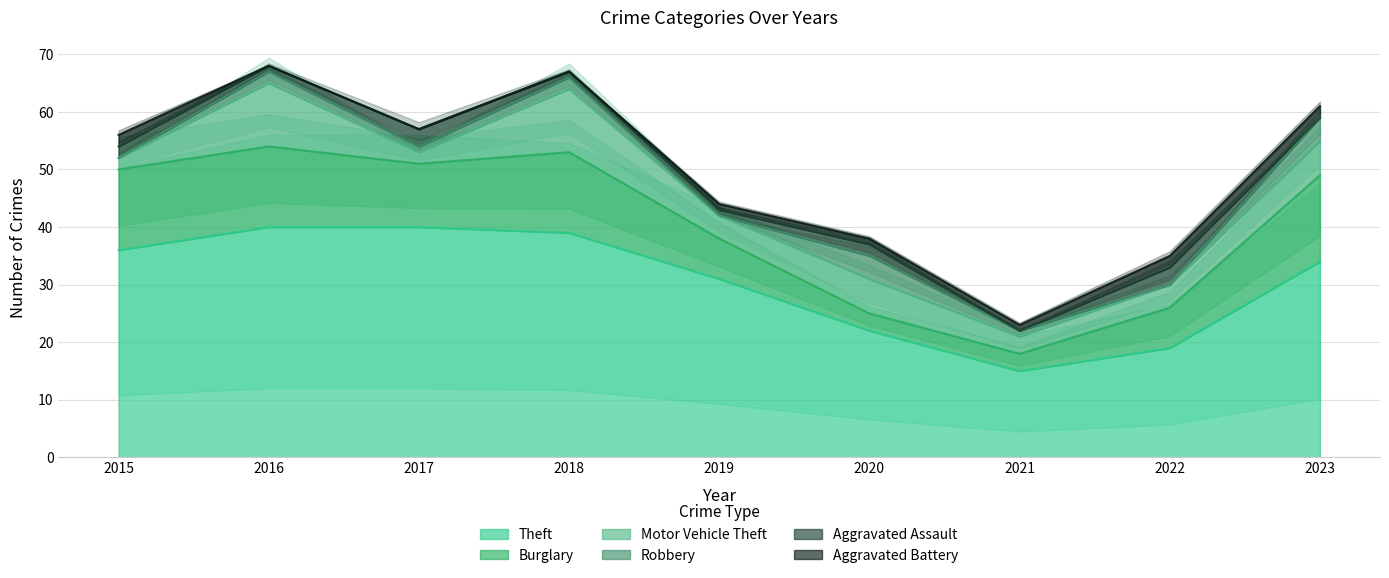

Where is the first local maximum for Aggravated Assault?

2017